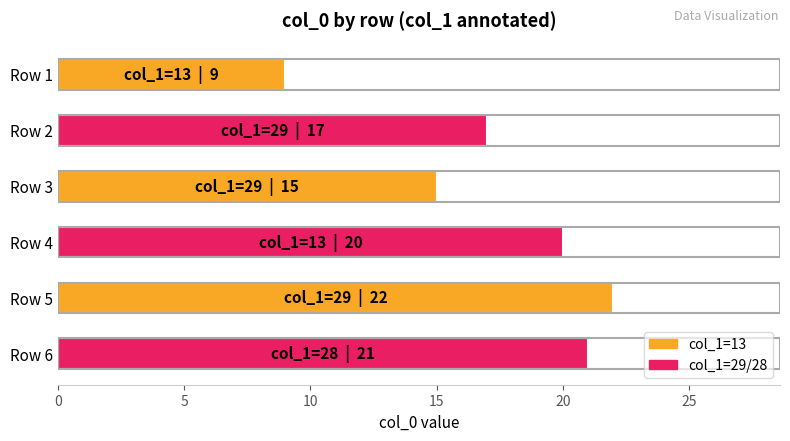

How many values are below 20?

3